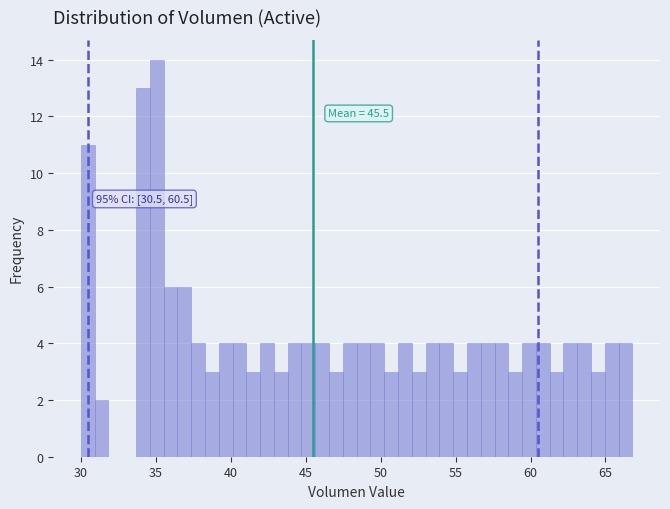

Around what value on the x-axis is the tallest bar? Give the approximate position of its centre, as read against the axis.

35.0